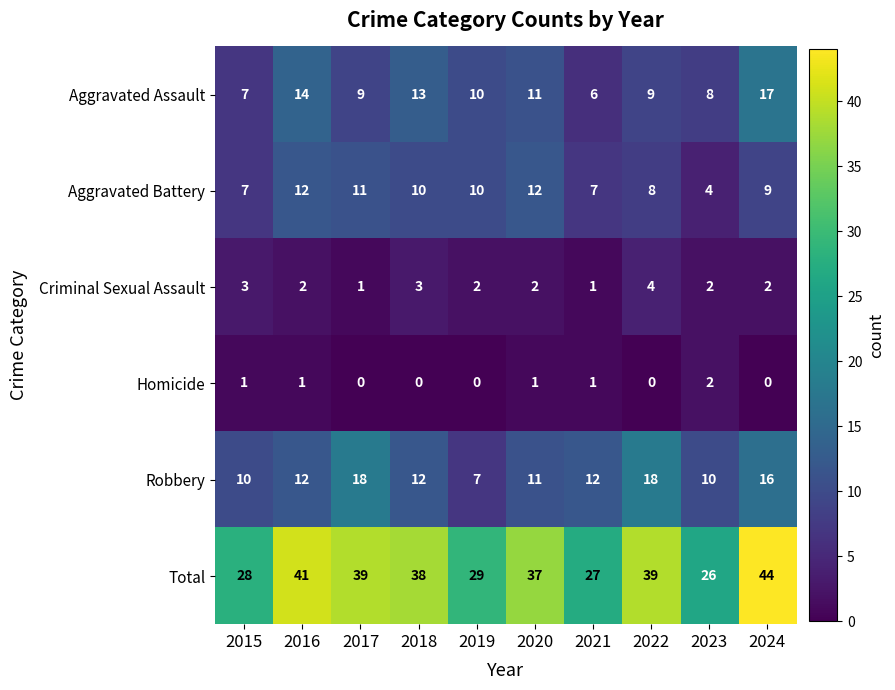

How many data points does each series have?

10